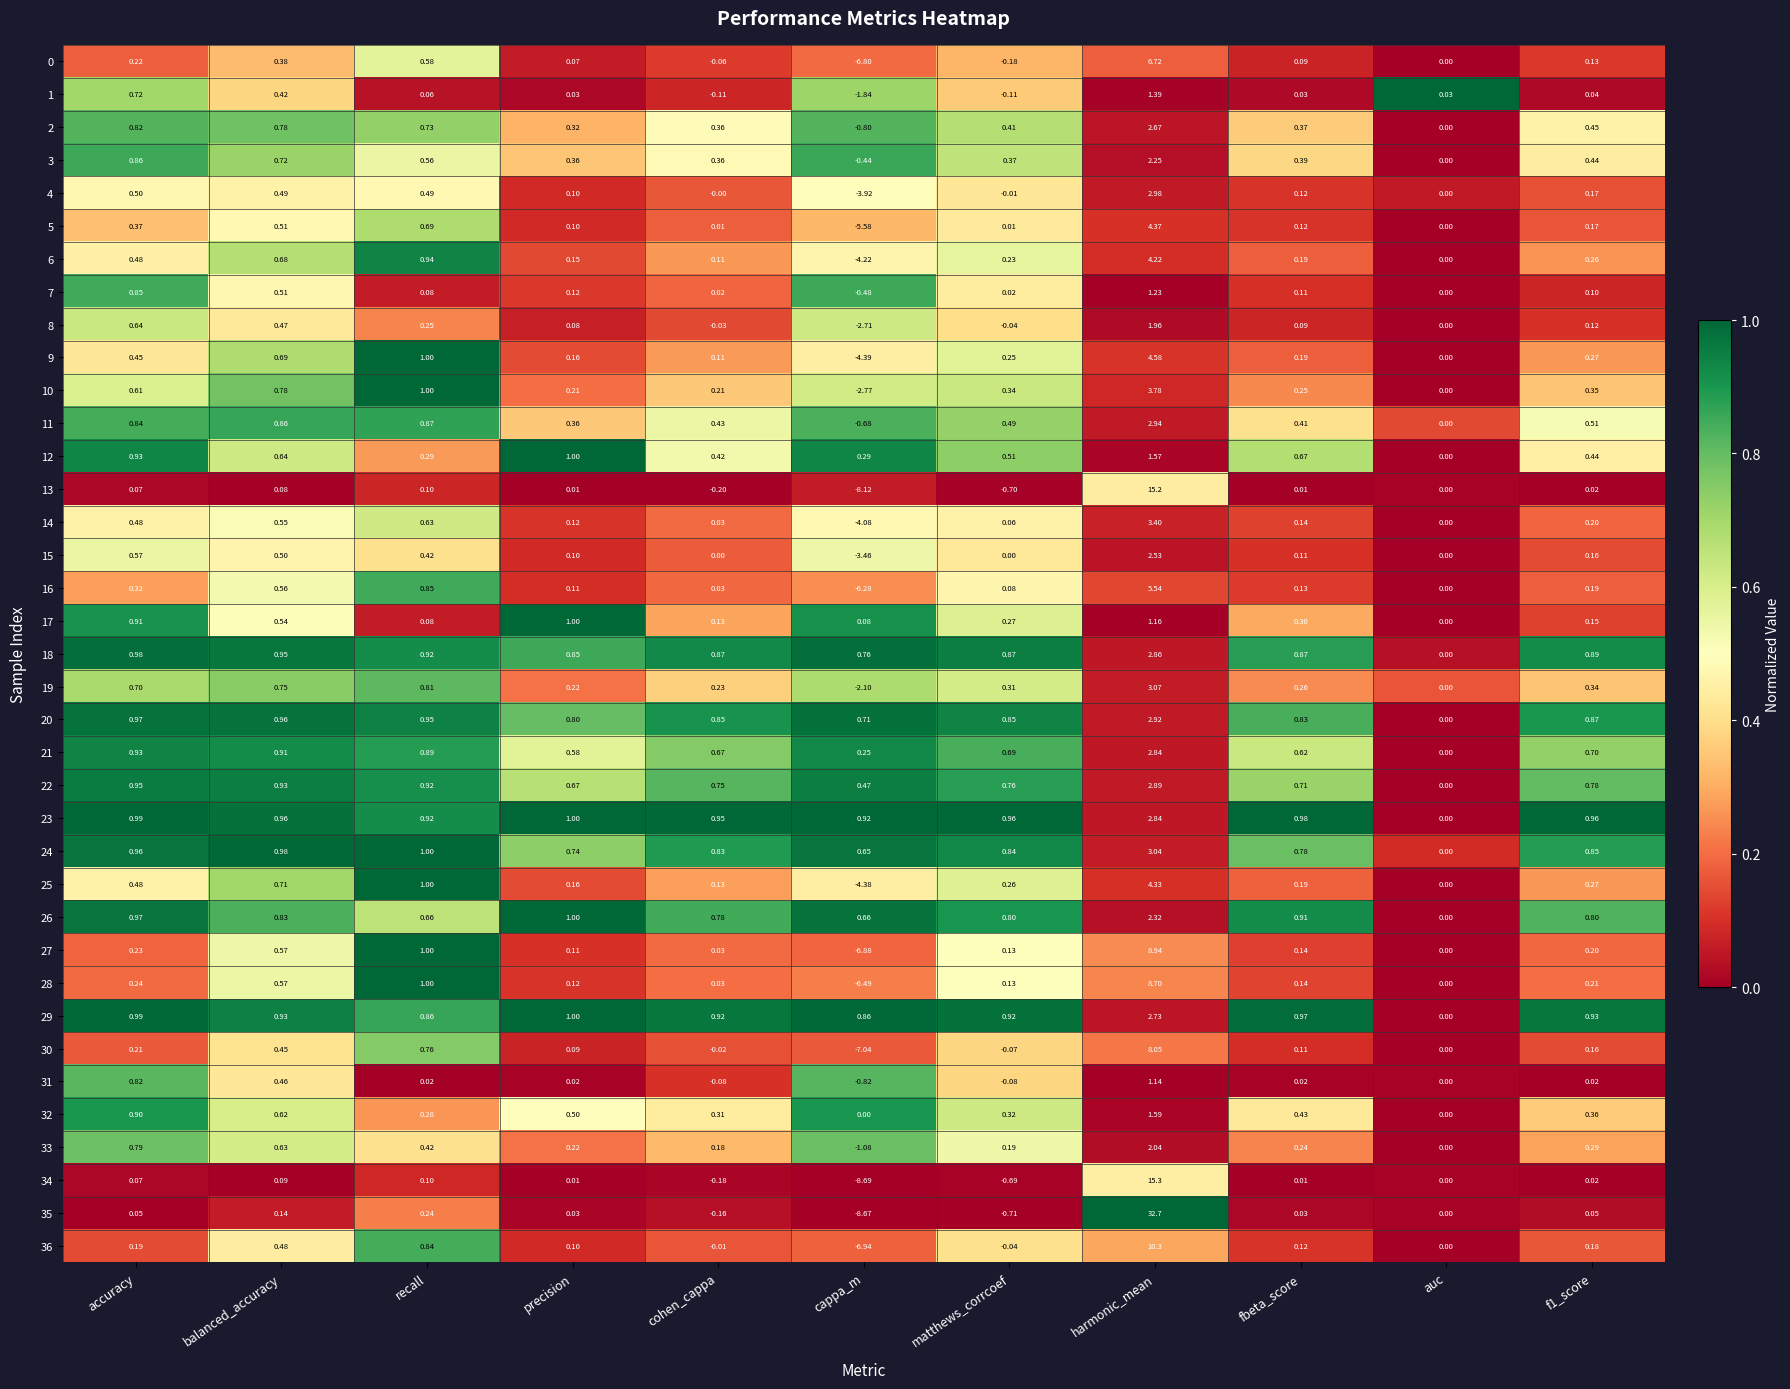

At which category does the chart reach its minimum across all series?

cappa_m